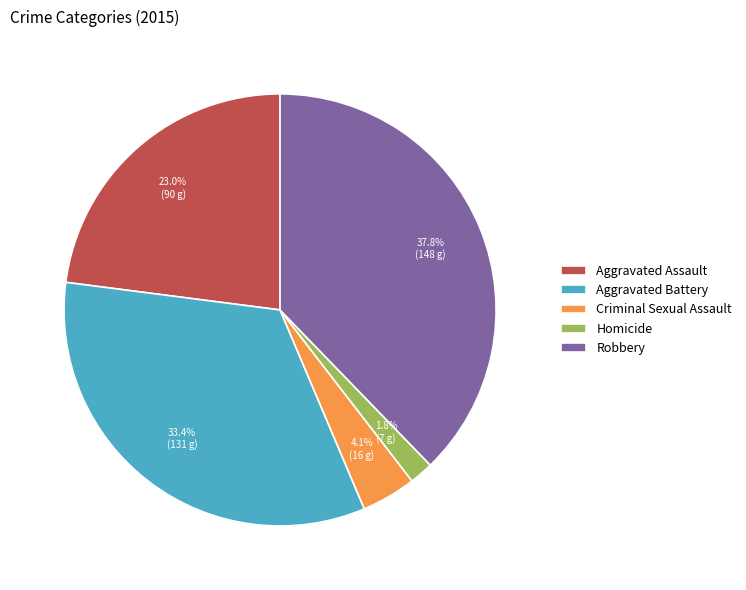

Does Aggravated Assault represent more than half of the total?

No